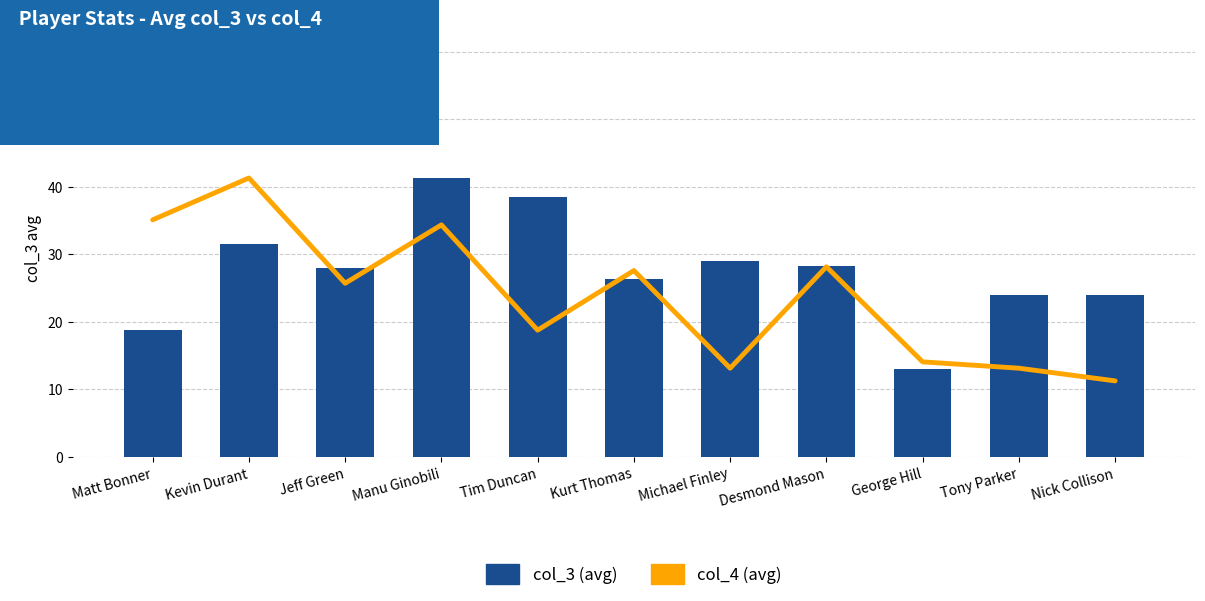

Rank the series by their average value, from highest to lowest.

col_3 (avg), col_4 (avg)